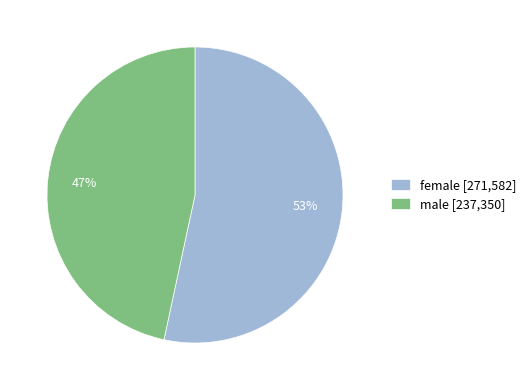

Does any single category account for the majority?

Yes